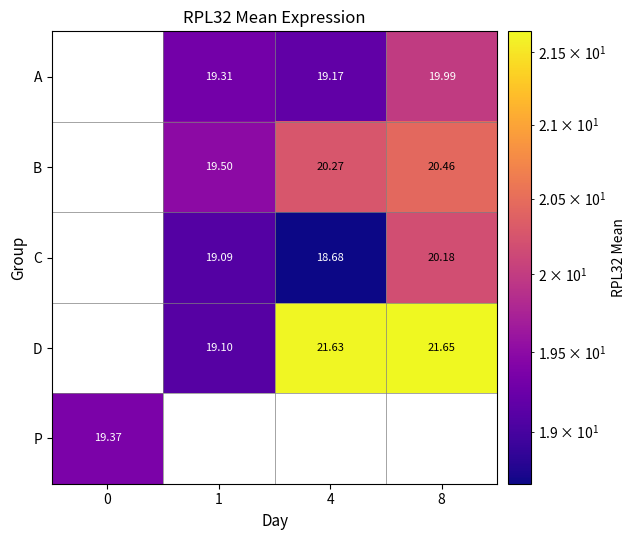

What is the greatest value displayed?

21.6